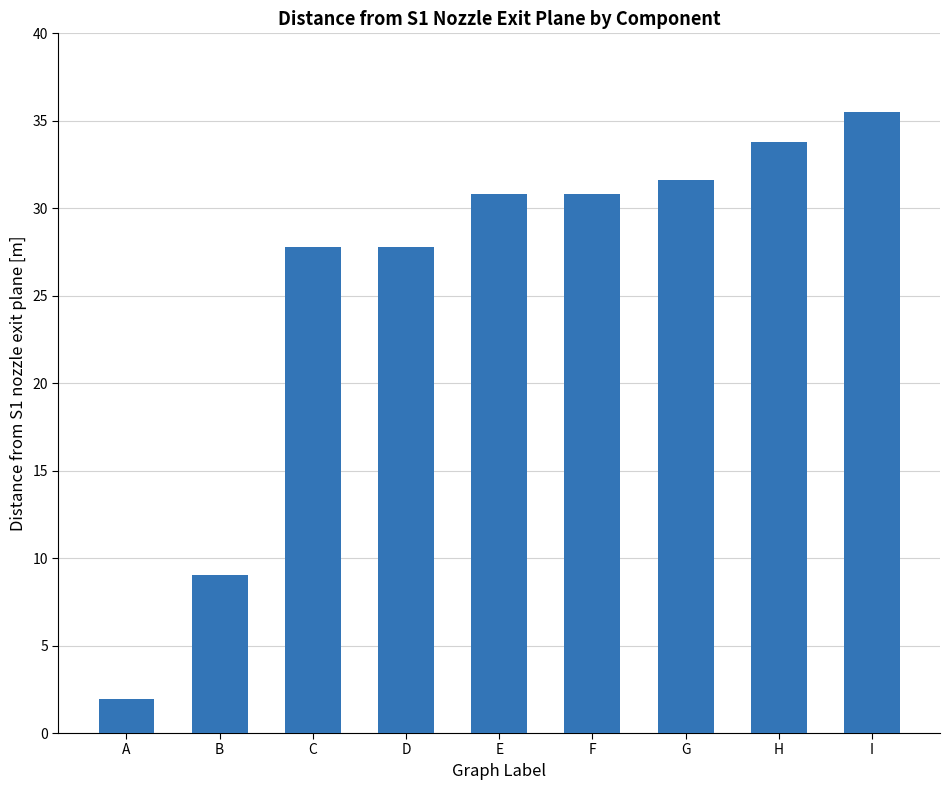

How many data points are less than 30?

4